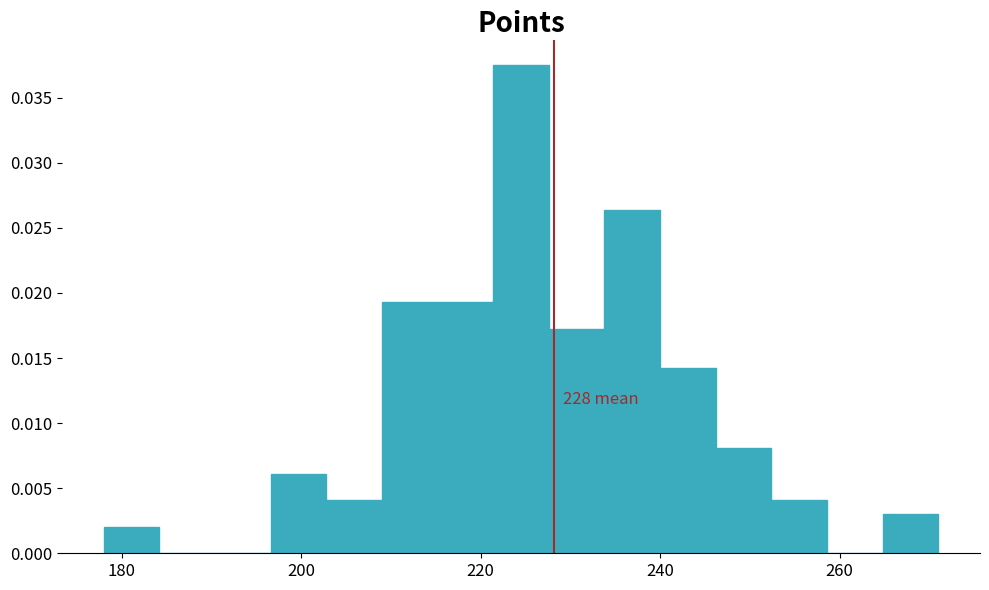

Read against the x-axis, roughly where is the centre of the tallest bar?

224